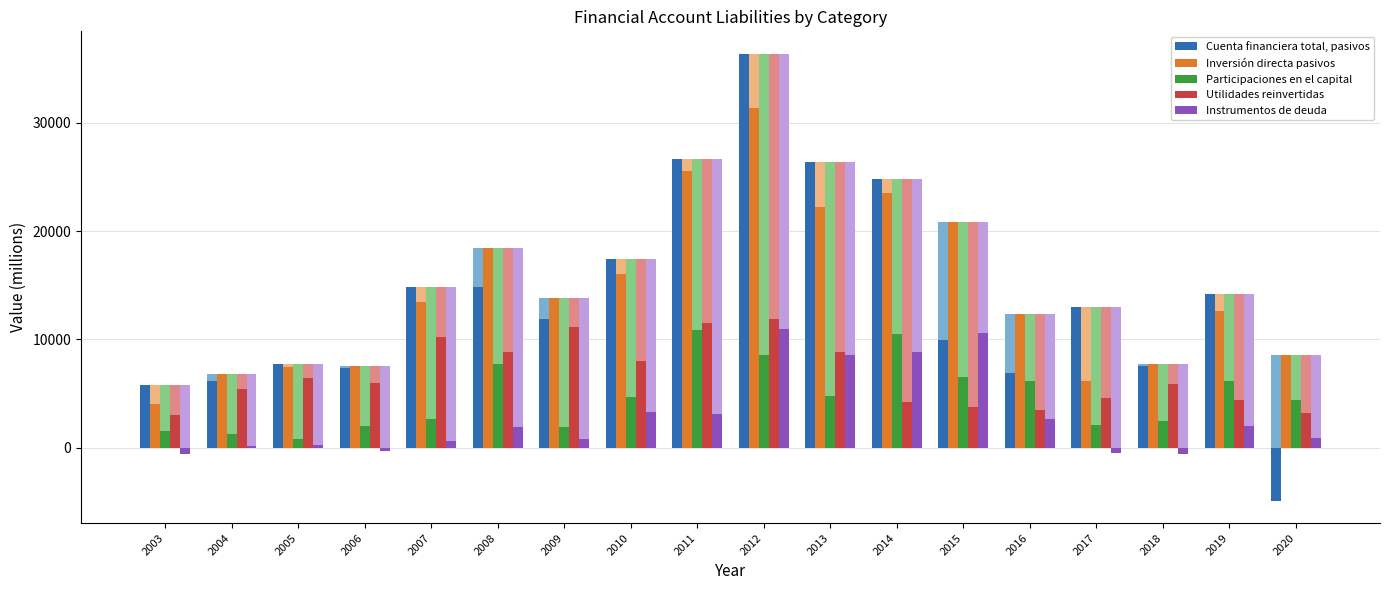

Reading right to left, what are all the values shown in this chart?

Cuenta financiera total, pasivos: -4897	14154	7521	13030	6864	9959	24771	26404	36373	26694	17428	11839	14864	14882	7376	7751	6201	5792
Inversión directa pasivos: 8528	12587	7760	6128	12329	20879	23558	22210	31368	25565	16020	13855	18473	13475	7586	7462	6797	4026
Participaciones en el capital: 4391	6145	2476	2075	6148	6494	10506	4778	8532	10911	4662	1905	7775	2622	1980	781	1243	1546
Utilidades reinvertidas: 3212	4444	5900	4568	3527	3753	4246	8835	11887	11499	8040	11187	8829	10192	5952	6415	5411	3048
Instrumentos de deuda: 924	1997	-616	-515	2654	10633	8807	8598	10949	3155	3318	763	1869	661	-346	266	143	-568